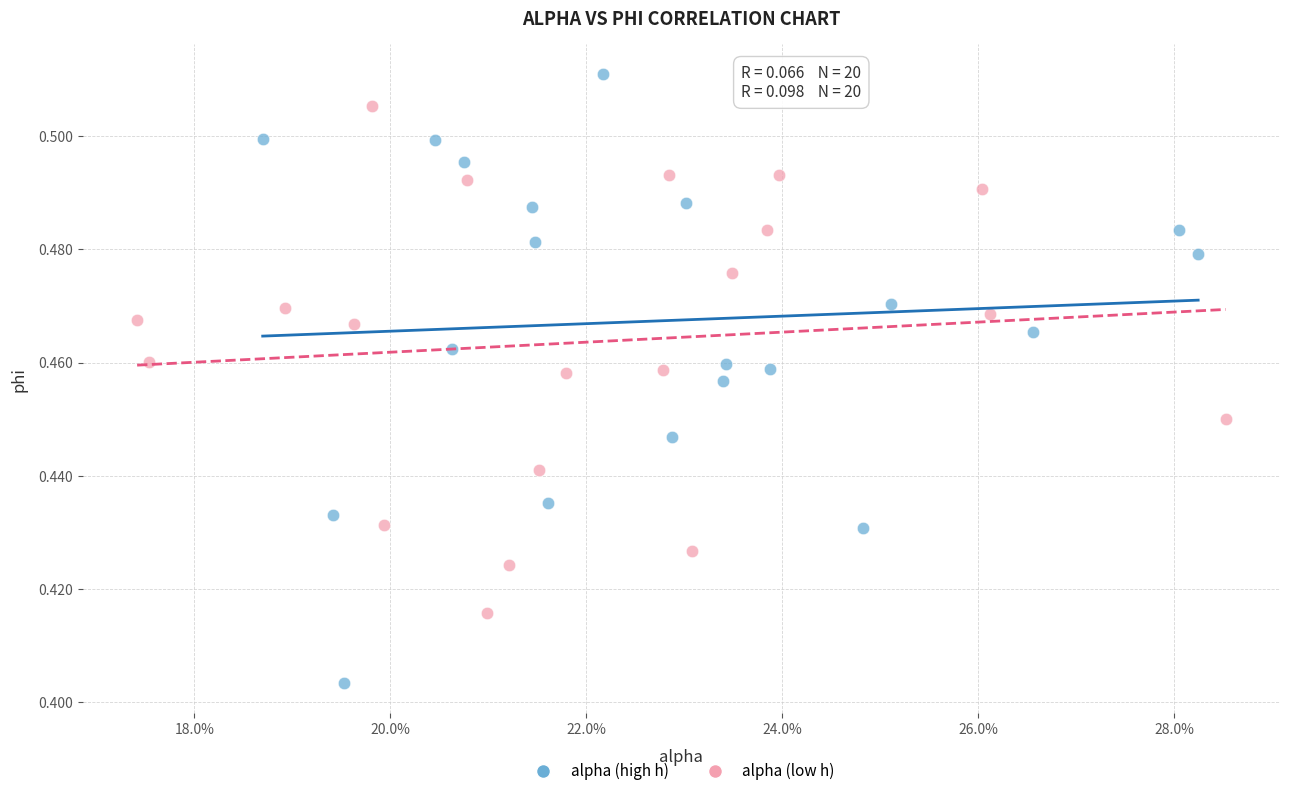

Which series contains the lowest Y value?

alpha (high h)